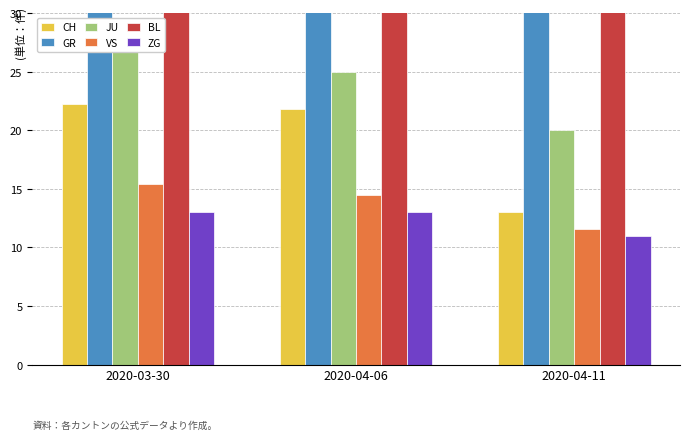

At which label does VS reach its minimum?

2020-04-11